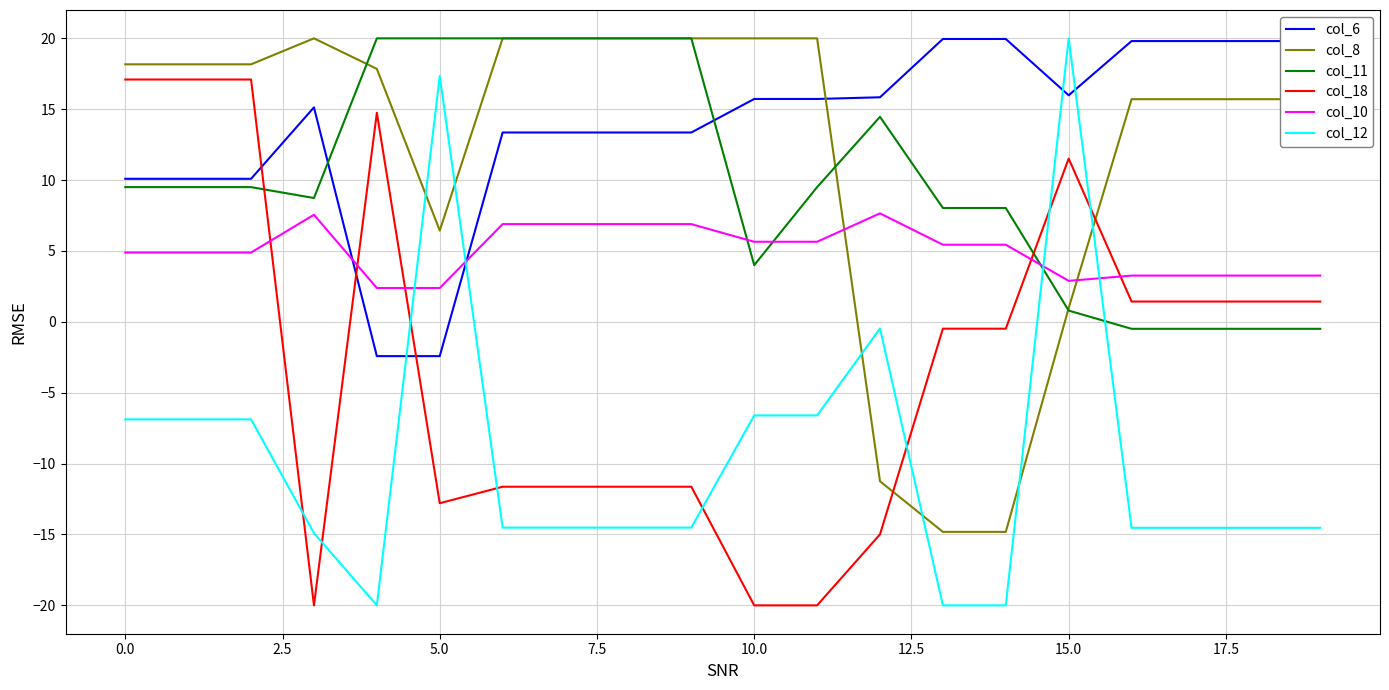

Which series has the largest range (max minus min)?

col_12